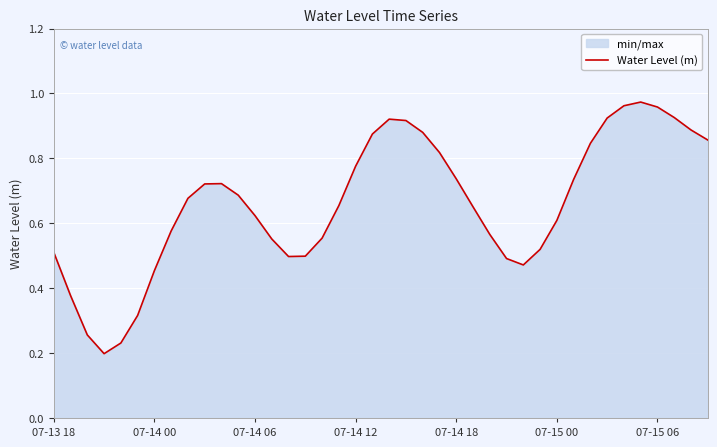

What is the change in value from 07-13 18 to 07-15 00?

+0.1